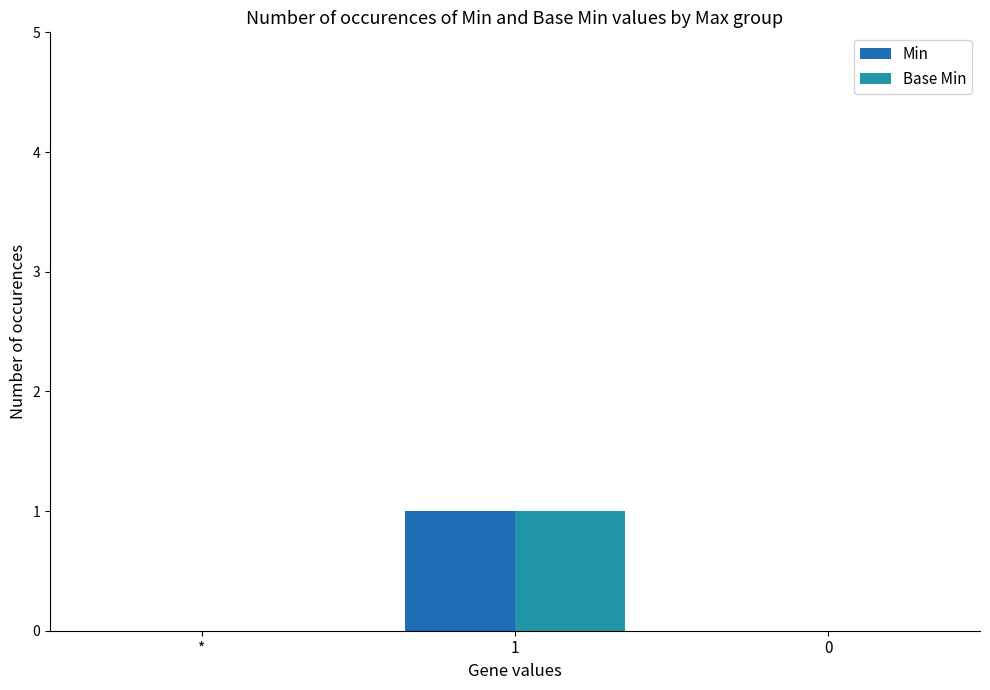

The value of Min at 1 is 1. True or false?

True